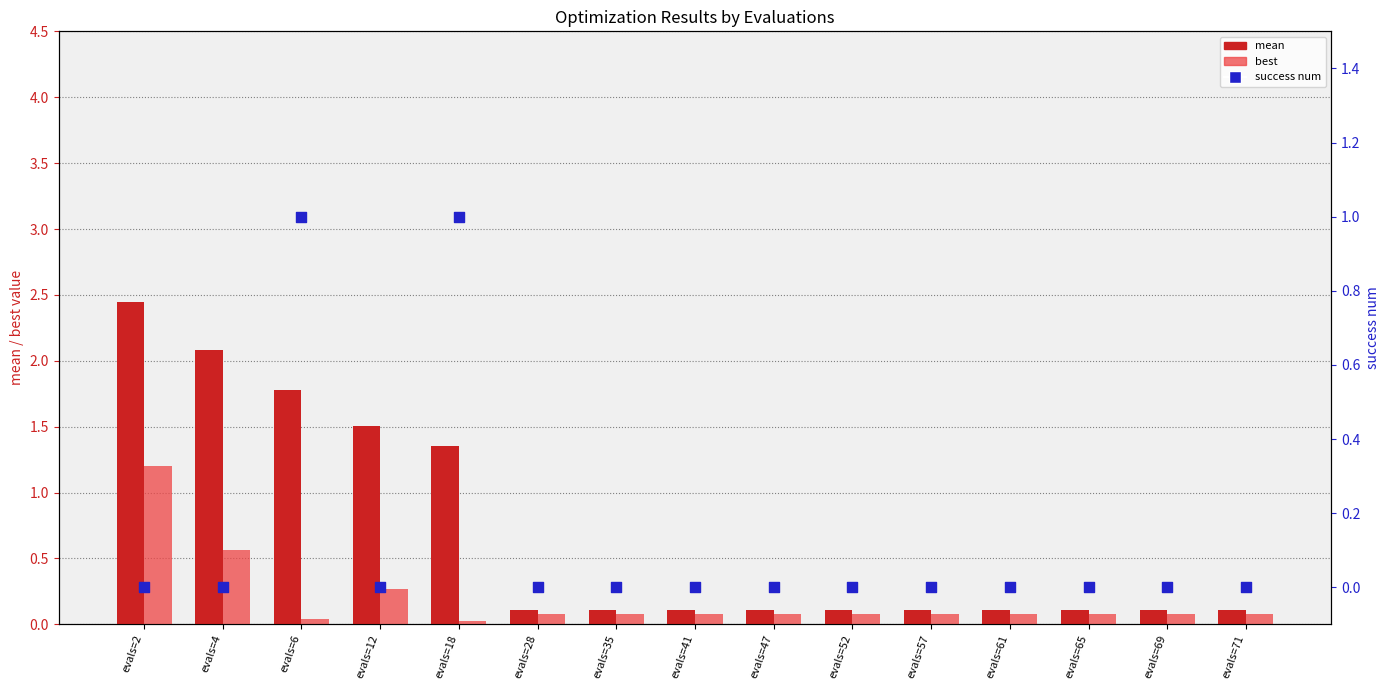

Which series reaches the minimum Y coordinate?

success num